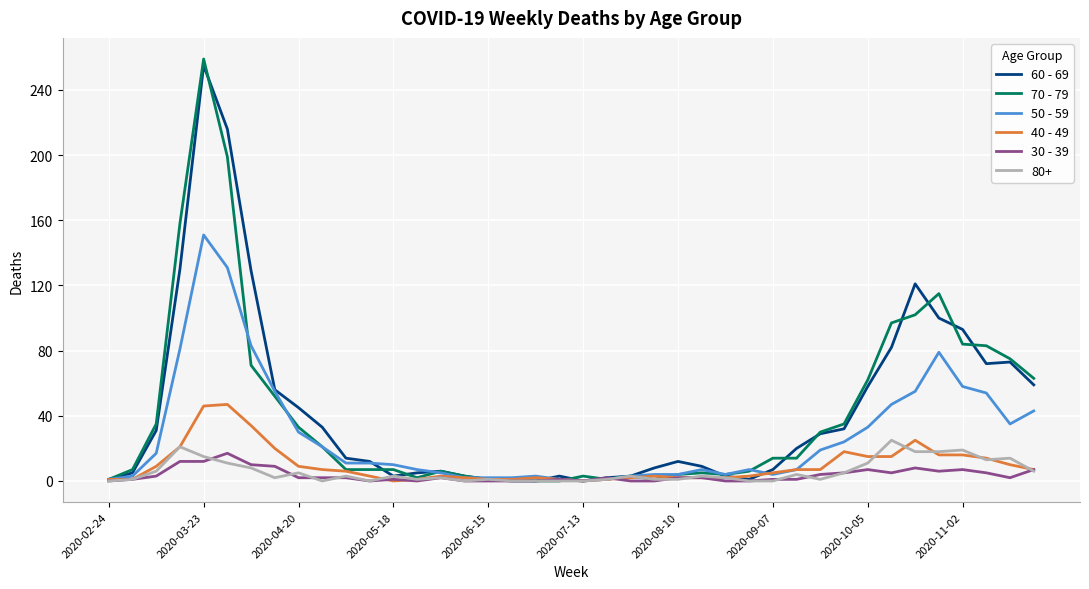

Which series has the widest spread of values?

70 - 79